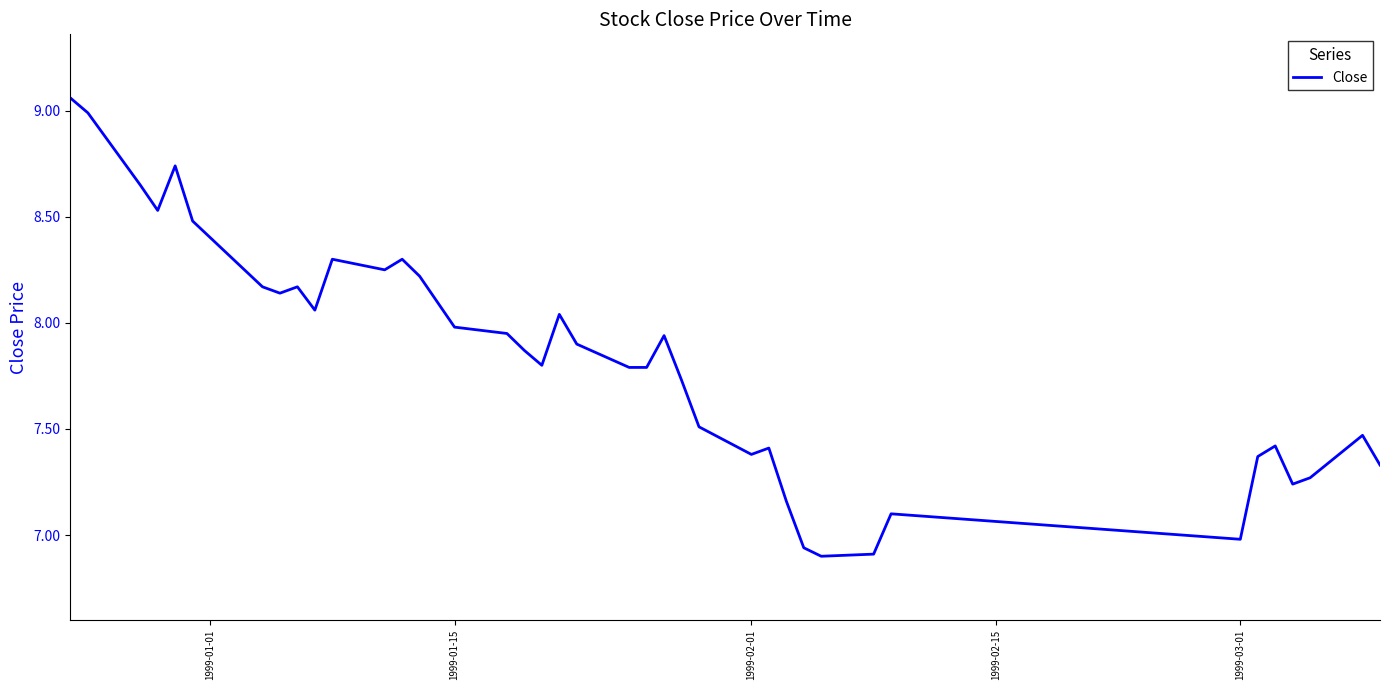

The value at 1999-03-01 is 3.8. True or false?

False